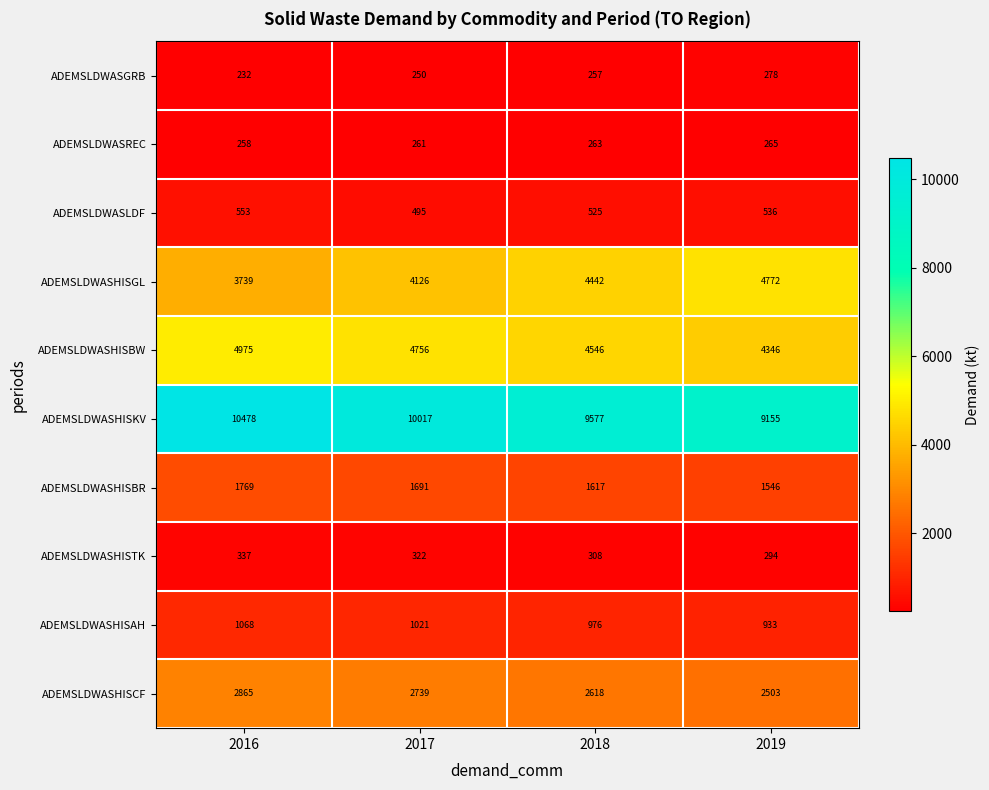

At how many categories does at least one series exceed 3223?

4